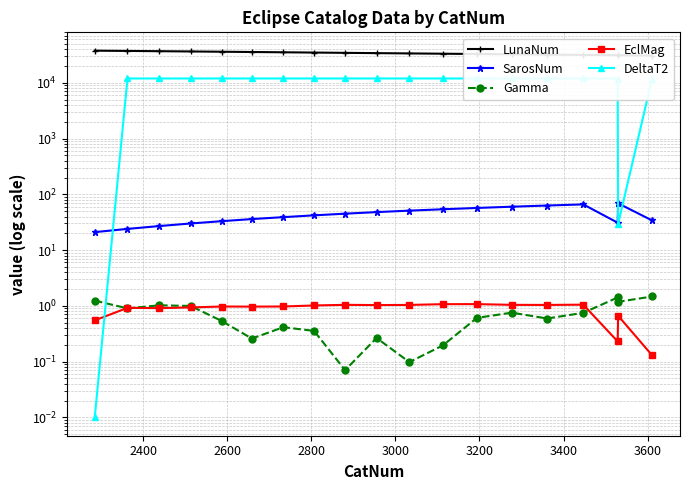

How many categories are shown in the chart?

19